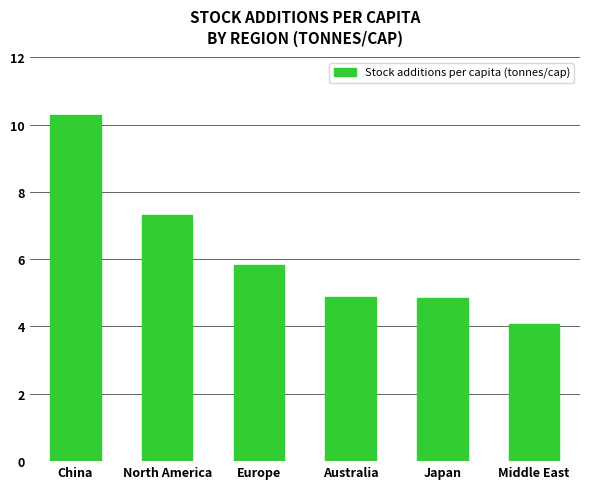

What is the change in value from Europe to Japan?

-1.0